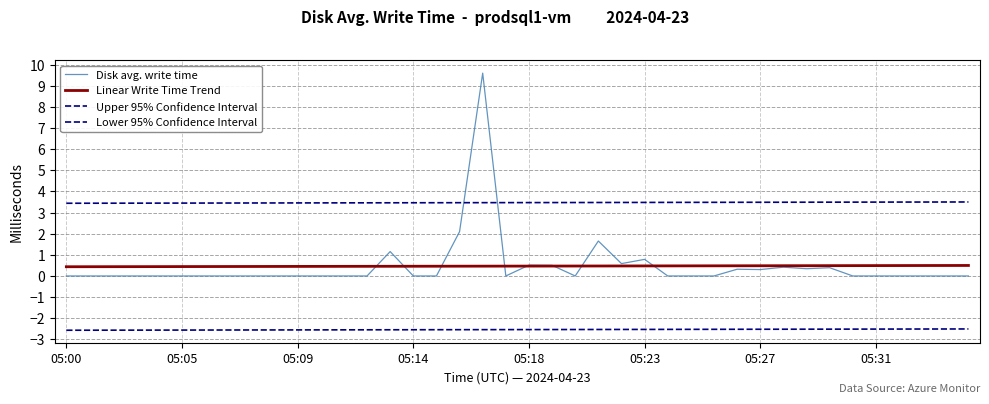

Rank the series by their maximum value, from lowest to highest.

Lower 95% Confidence Interval, Linear Write Time Trend, Upper 95% Confidence Interval, Disk avg. write time